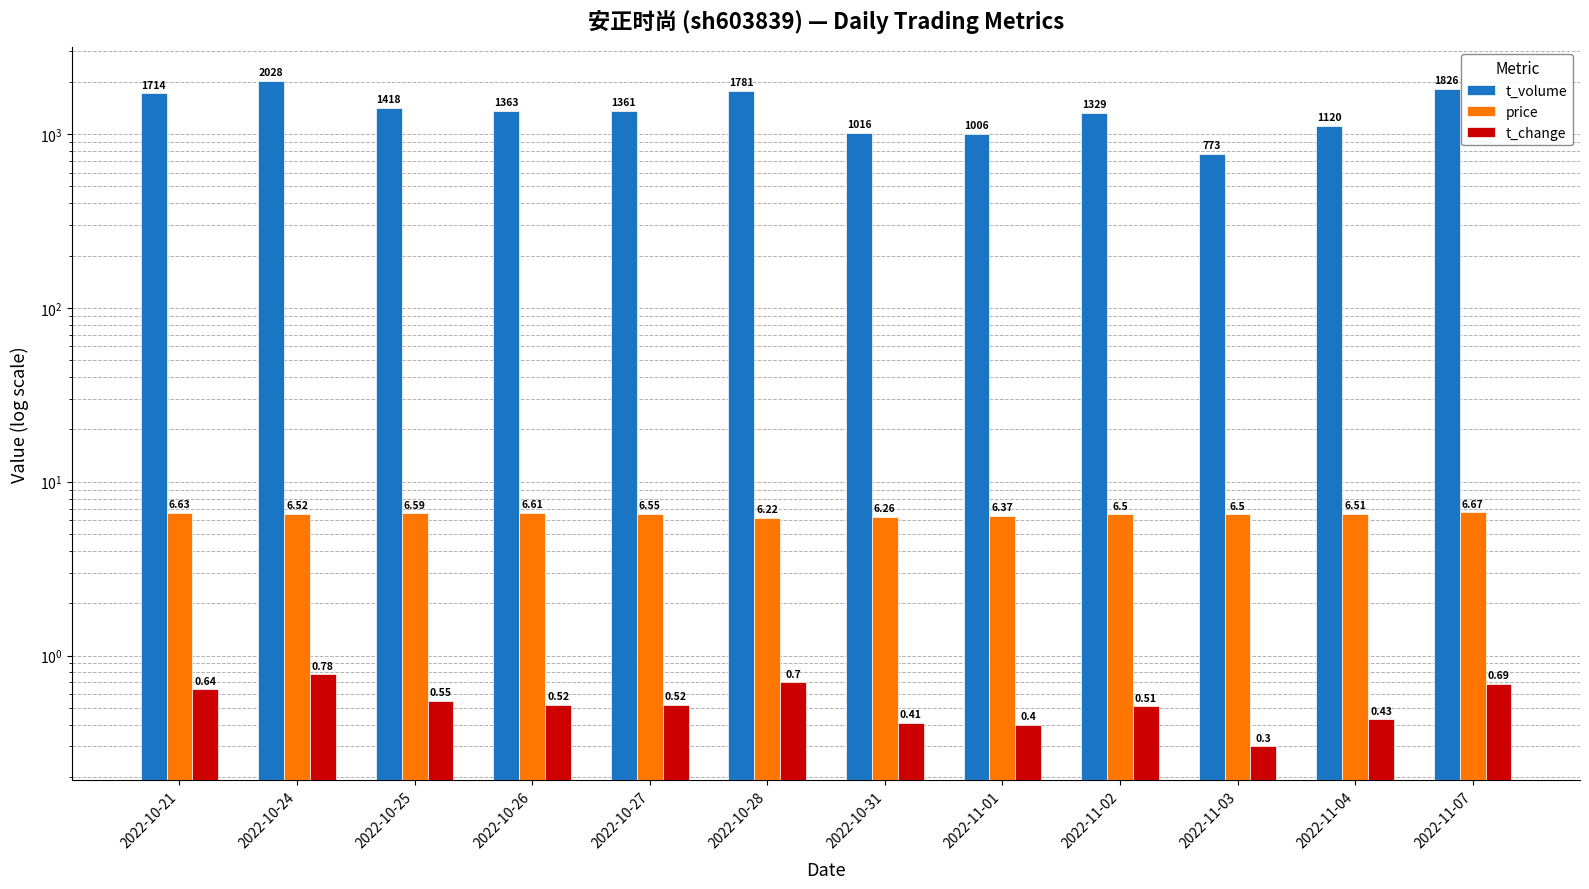

How many values in the t_volume series exceed 1363?

5